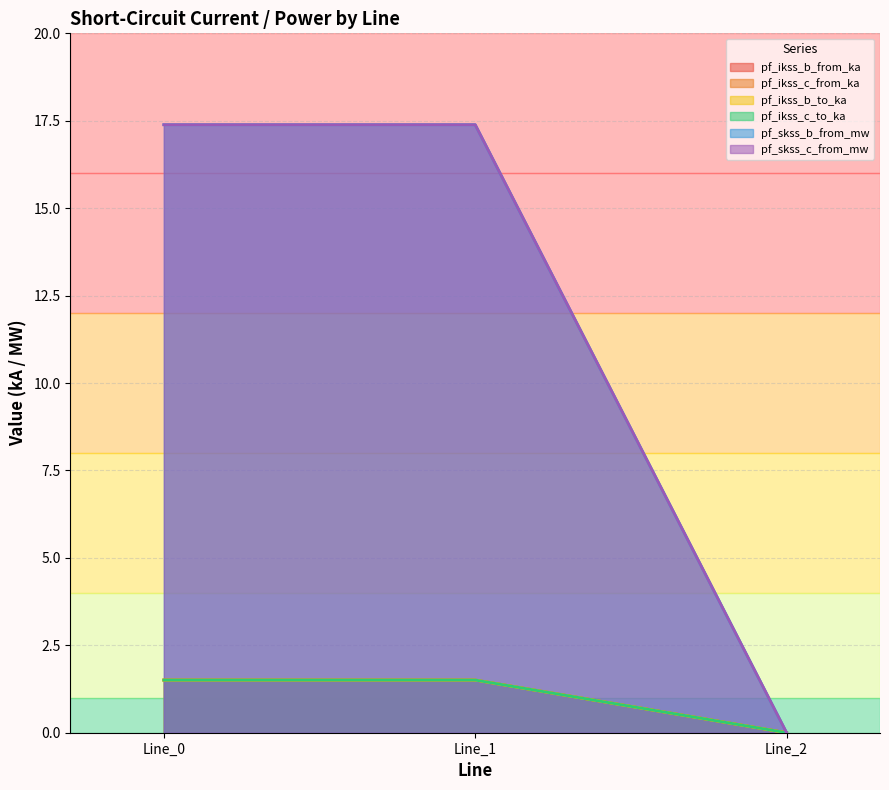

At which label is pf_ikss_c_from_ka closest to 0?

Line_2